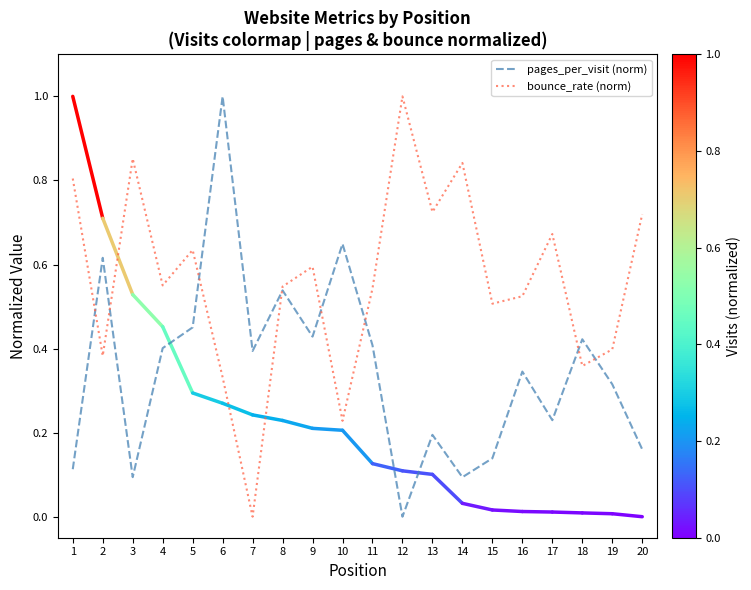

Is the value of bounce_rate (norm) at 14 greater than the value of pages_per_visit (norm) at 6?

No